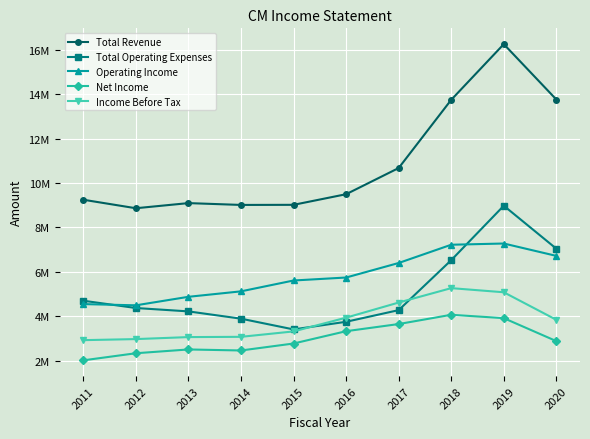

At which label is Total Operating Expenses closest to 6190500?

2018